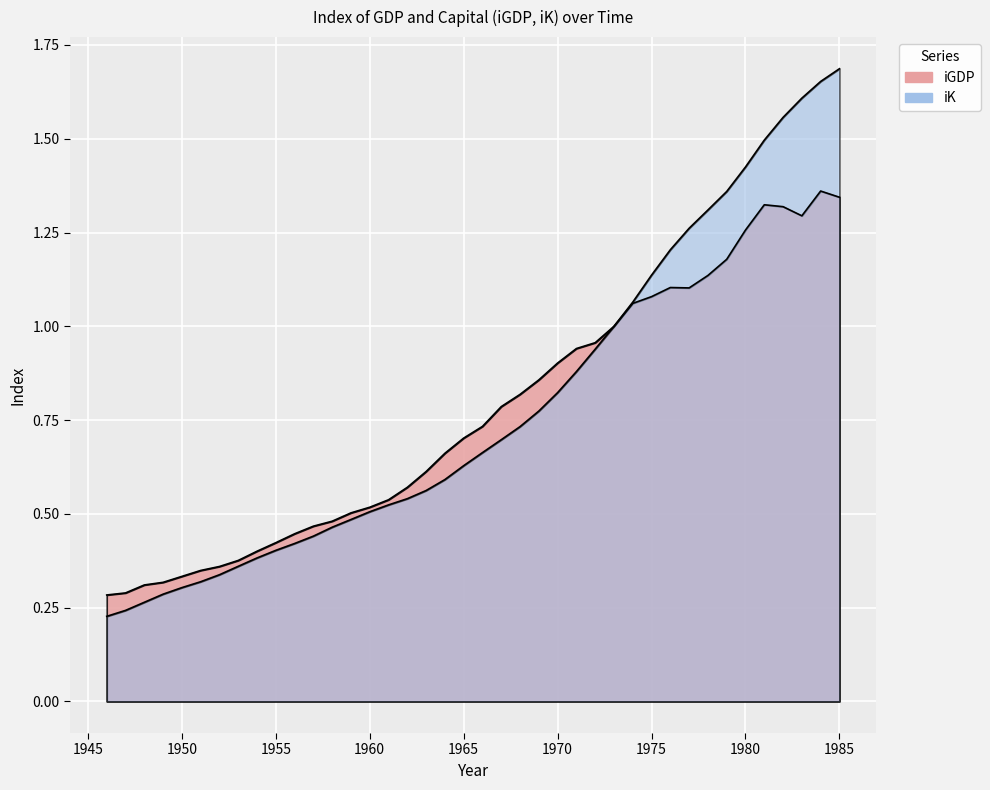

Where is iGDP nearest to the value 0?

1946